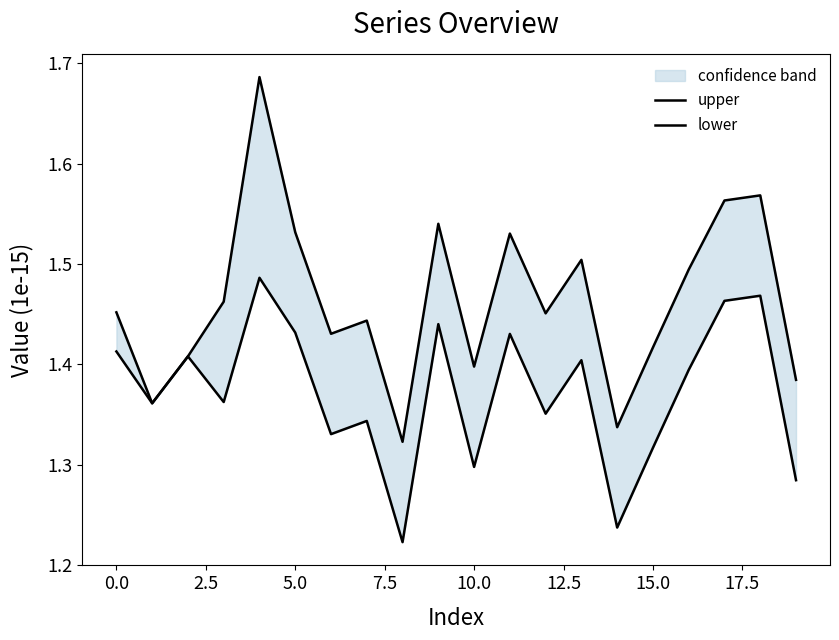

Count the lower values in the range 1 to 2.

20